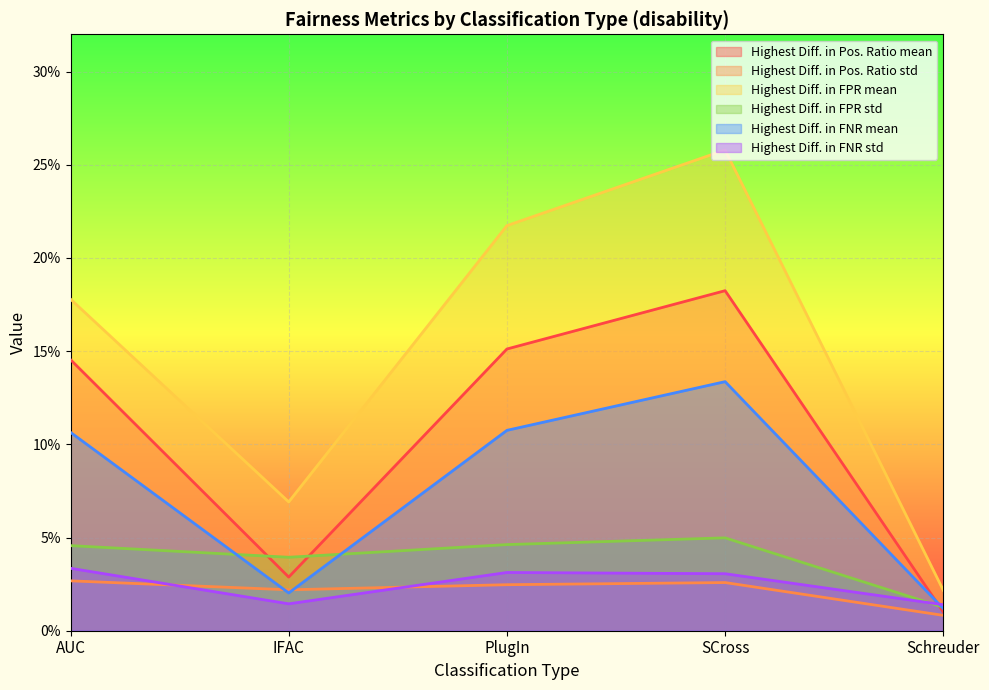

Reading left to right, list all the values displayed in this chart.

Highest Diff. in Pos. Ratio mean: AUC=0.1	IFAC=0.0	PlugIn=0.2	SCross=0.2	Schreuder=0.0
Highest Diff. in Pos. Ratio std: AUC=0.0	IFAC=0.0	PlugIn=0.0	SCross=0.0	Schreuder=0.0
Highest Diff. in FPR mean: AUC=0.2	IFAC=0.1	PlugIn=0.2	SCross=0.3	Schreuder=0.0
Highest Diff. in FPR std: AUC=0.0	IFAC=0.0	PlugIn=0.0	SCross=0.0	Schreuder=0.0
Highest Diff. in FNR mean: AUC=0.1	IFAC=0.0	PlugIn=0.1	SCross=0.1	Schreuder=0.0
Highest Diff. in FNR std: AUC=0.0	IFAC=0.0	PlugIn=0.0	SCross=0.0	Schreuder=0.0